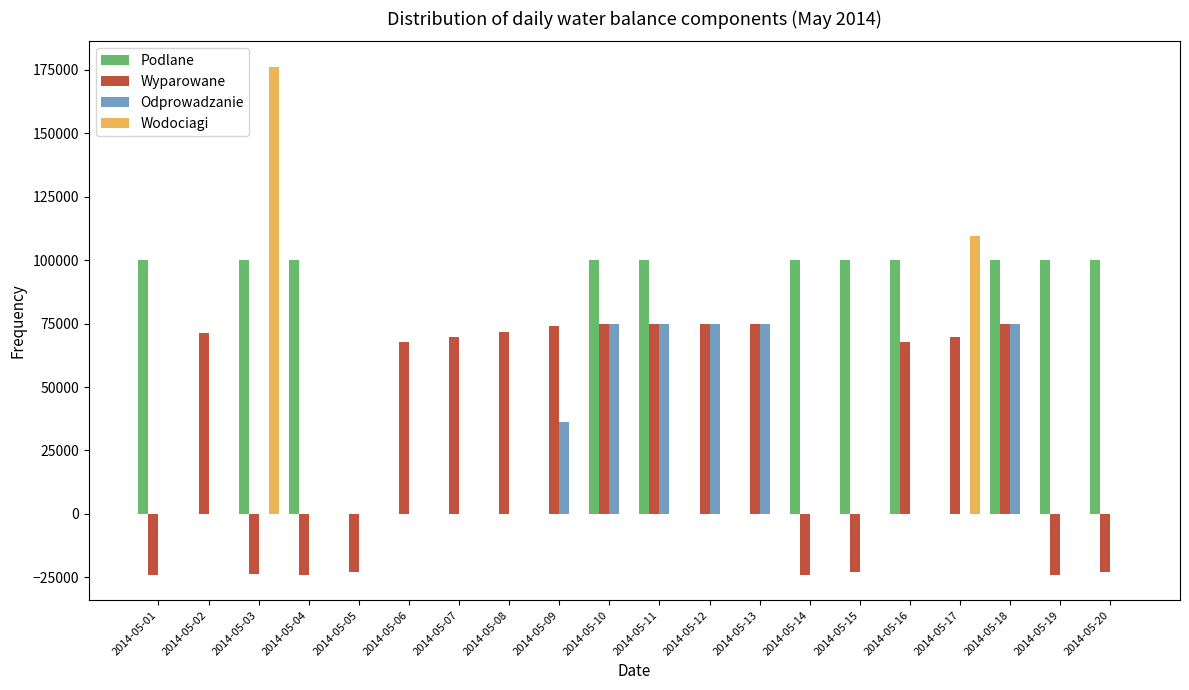

What is the maximum value for Odprowadzanie?

75000.0